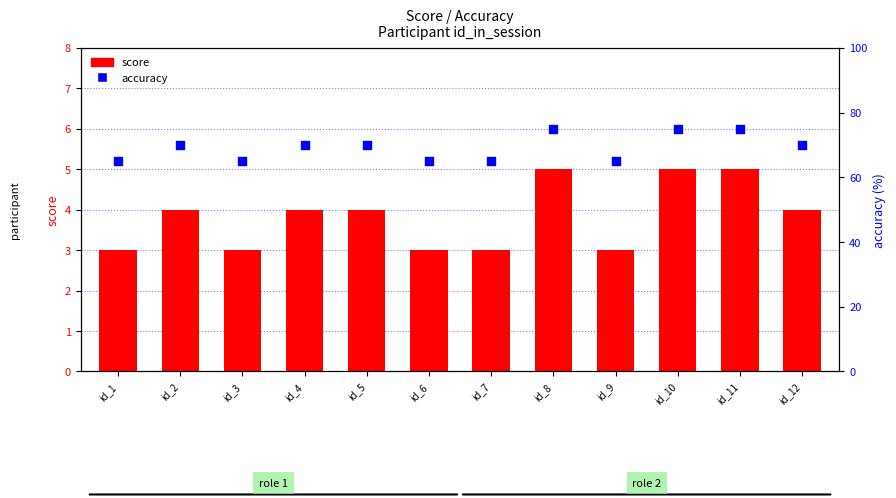

At how many categories does at least one series exceed 61?

12